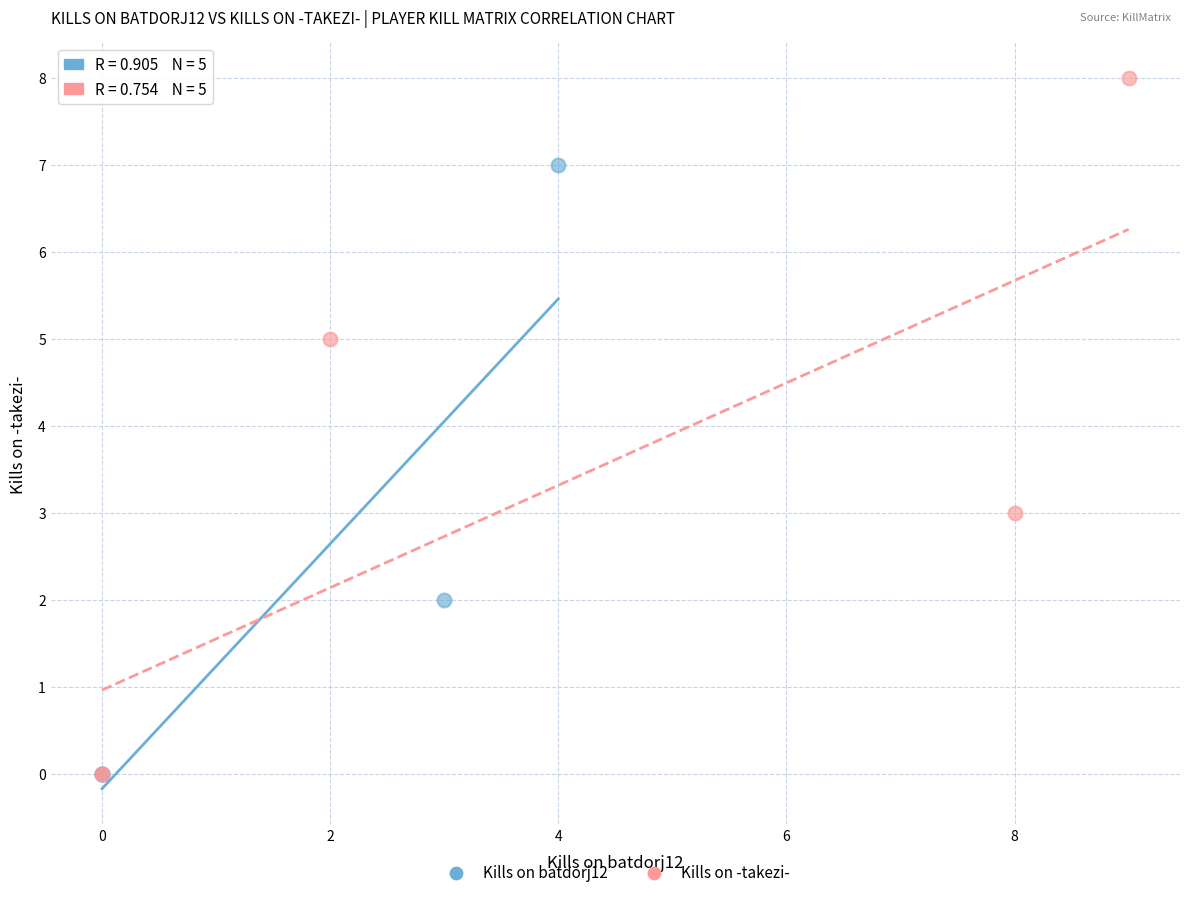

What are all the series names shown in the legend?

Kills on batdorj12, Kills on -takezi-